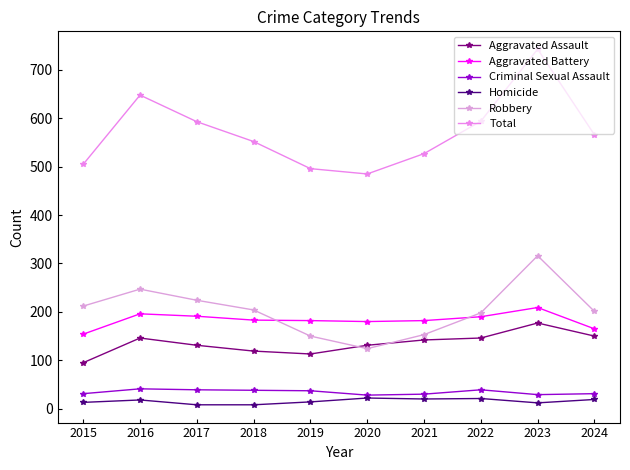

Where is Criminal Sexual Assault nearest to the value 34?

2015